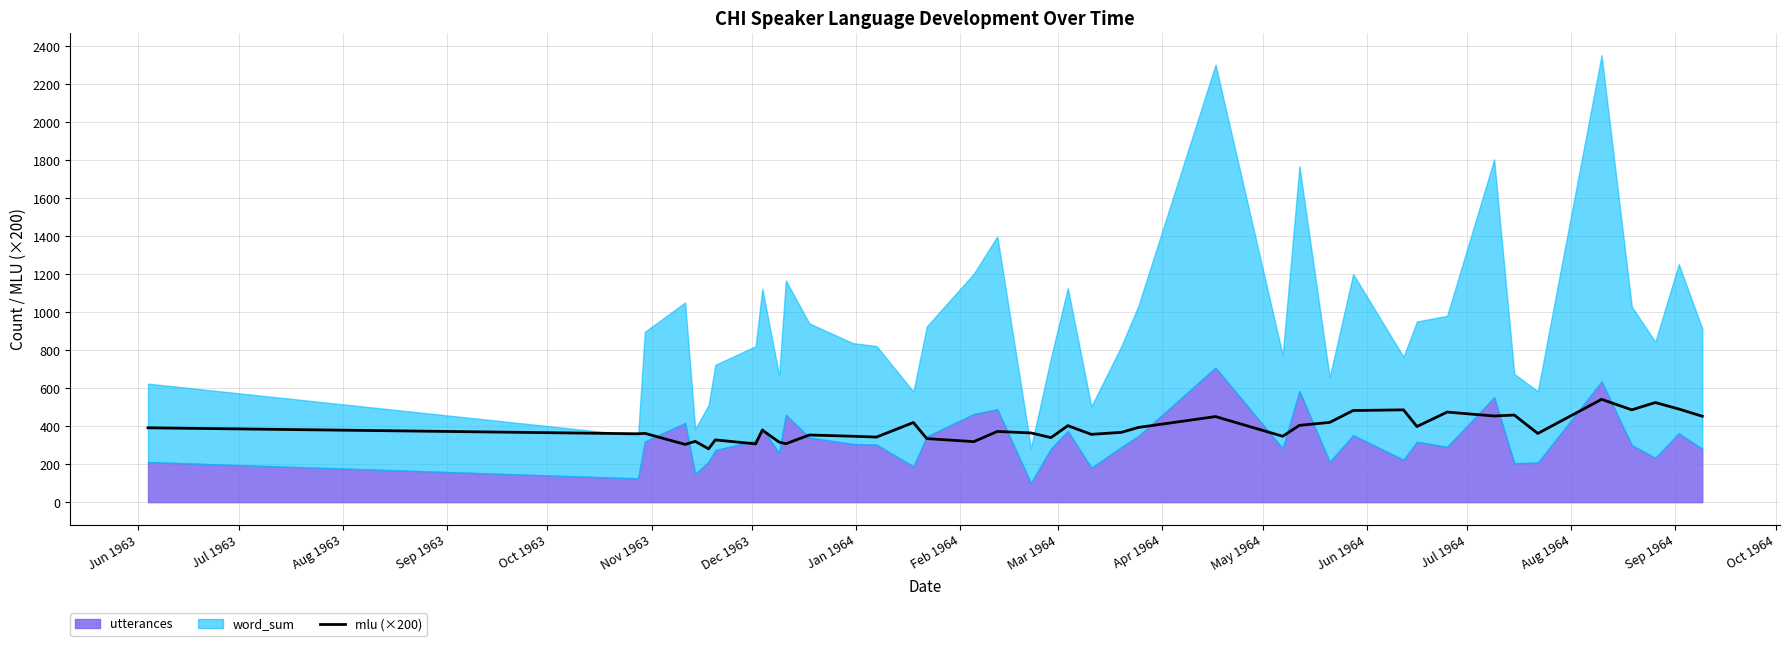

What is the lowest value of the mlu (×200) series?

280.8